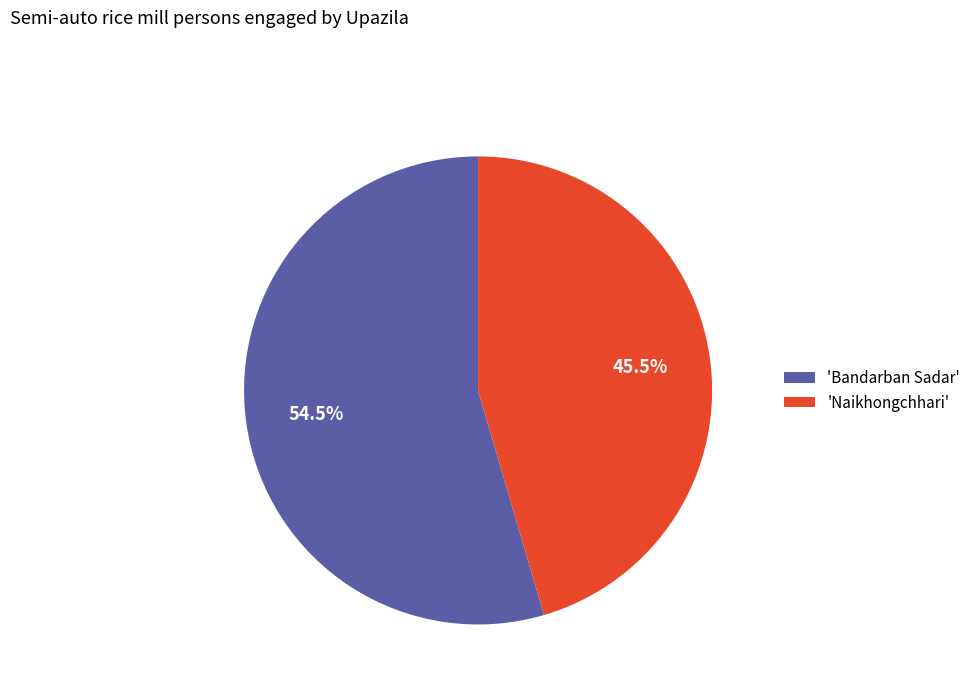

Does 'Bandarban Sadar' account for over 50% of the chart?

Yes